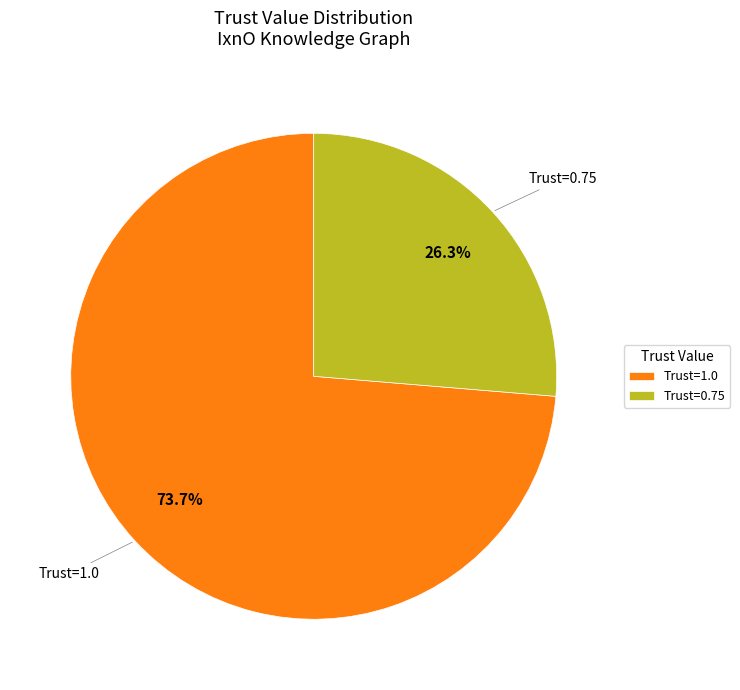

What portion of the pie excludes Trust=1.0?

26.3%